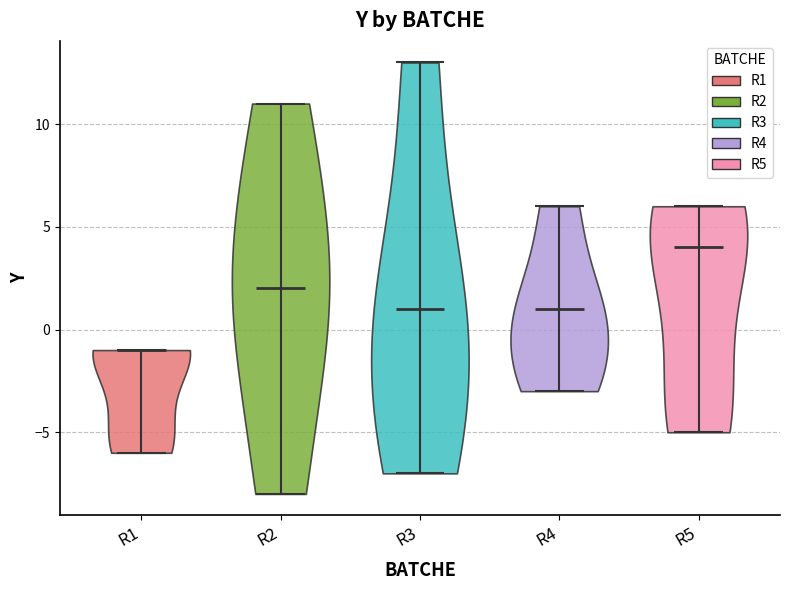

Where does the median line of the violin for R5 sit on the y-axis? The values are not printed on the chart, so give them approximately, as read against the axis.

4